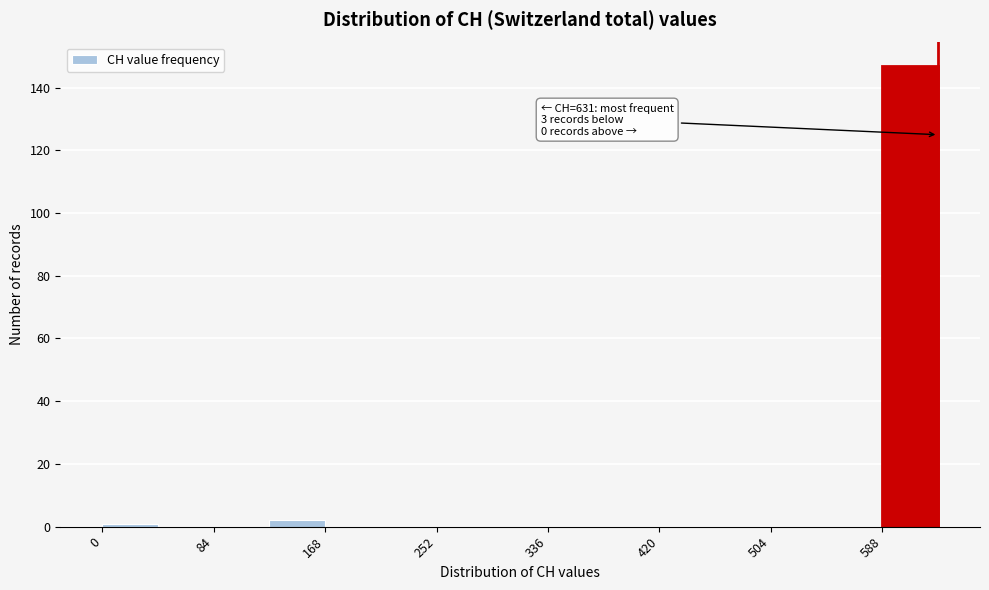

Over which range of the x-axis is the bar tallest?

590 to 630